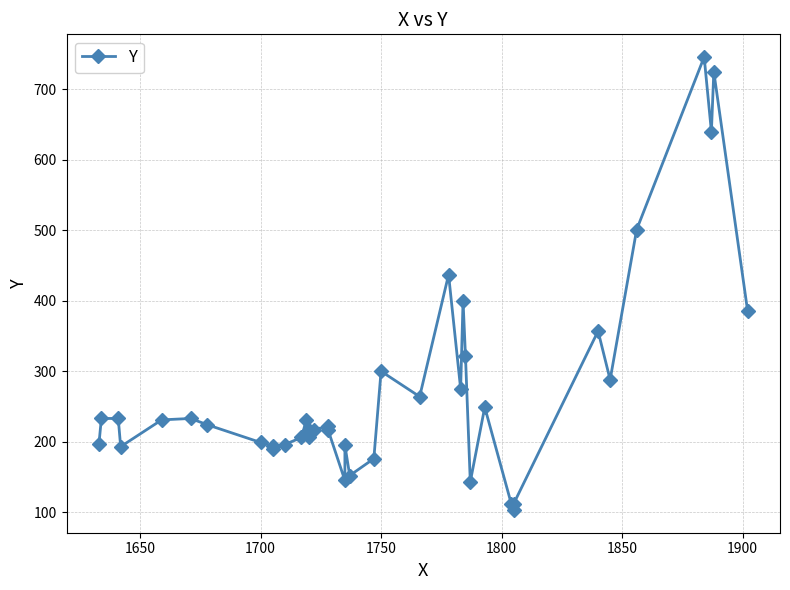

What is the average value?

272